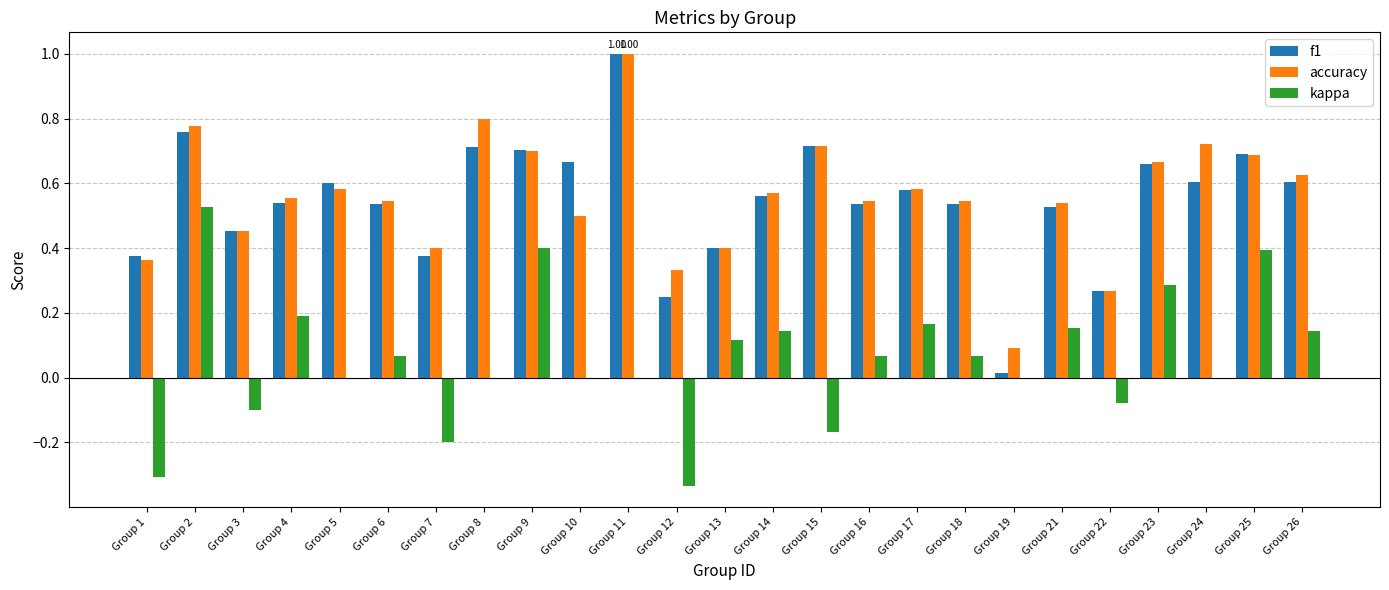

Are the bars horizontal?

No